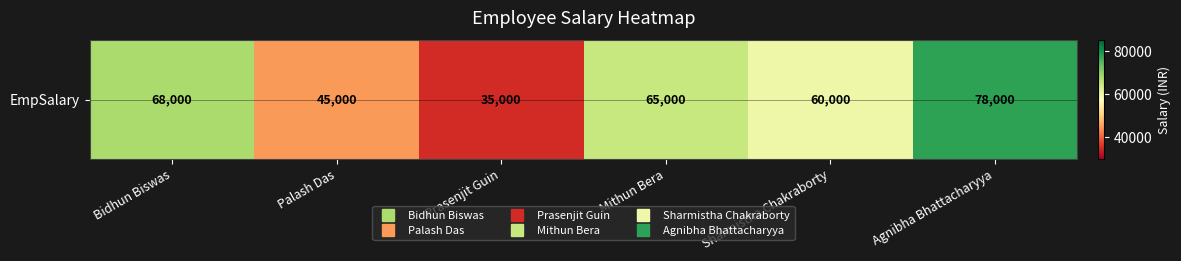

Reading left to right, what are all the values shown in this chart?

68000	45000	35000	65000	60000	78000